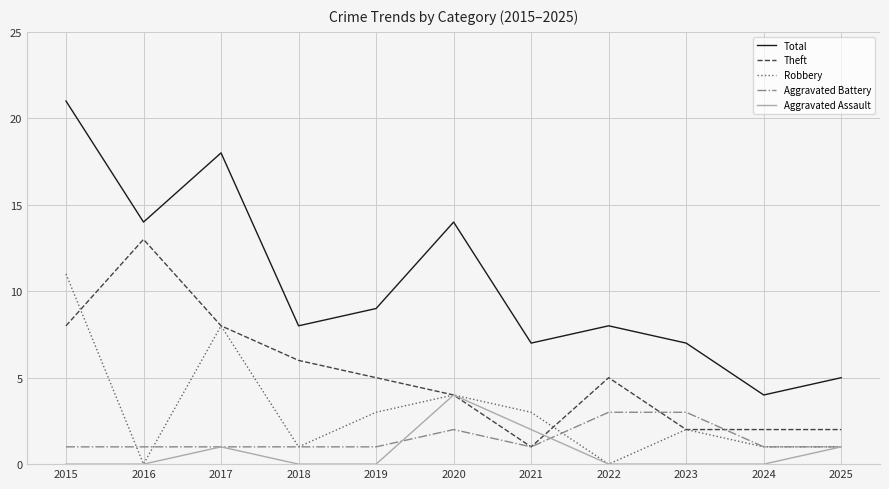

List the series in order of their peak value, highest first.

Total, Theft, Robbery, Aggravated Assault, Aggravated Battery